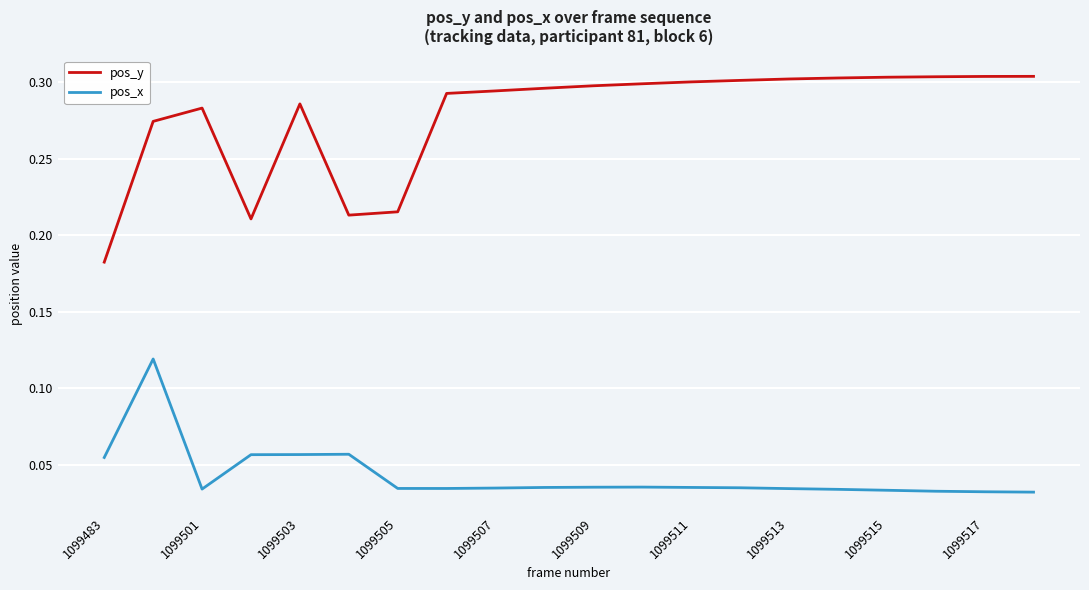

Which series has the widest spread of values?

pos_y